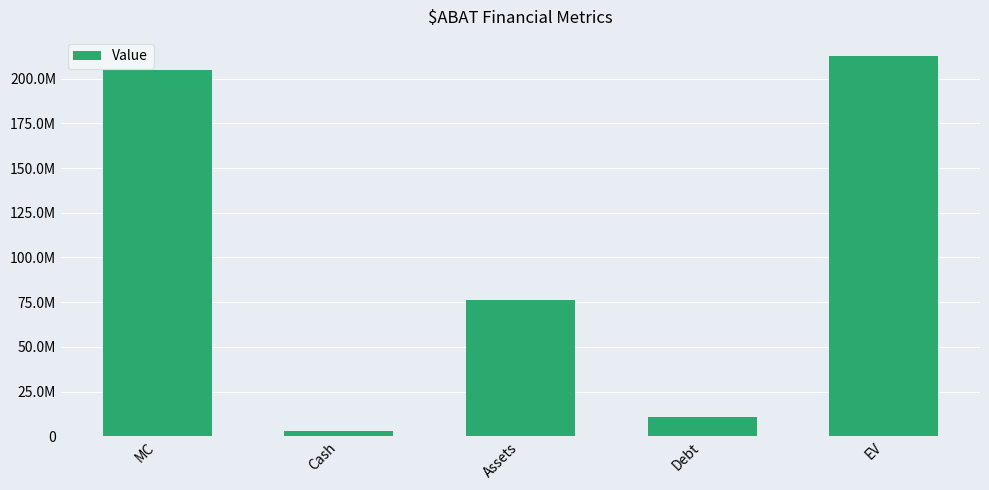

Read the value at Cash.

2849257.0